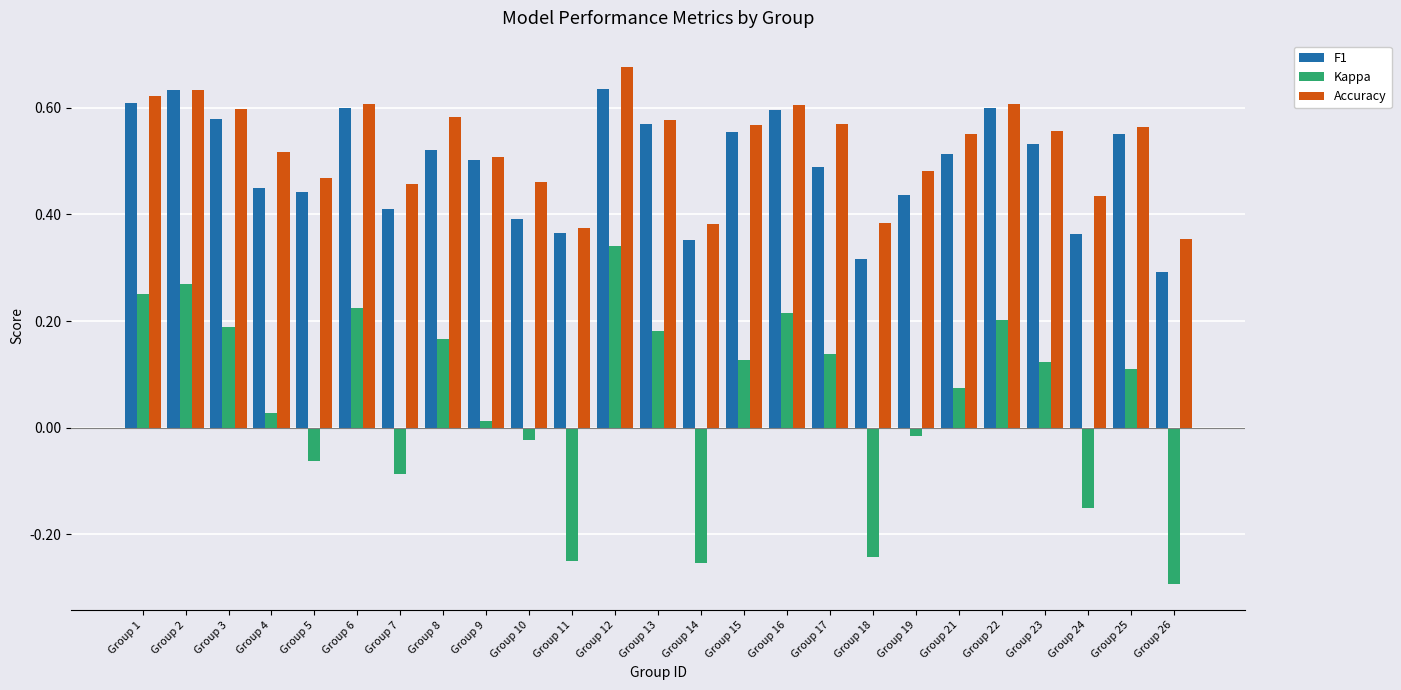

Which series has the widest spread of values?

Kappa